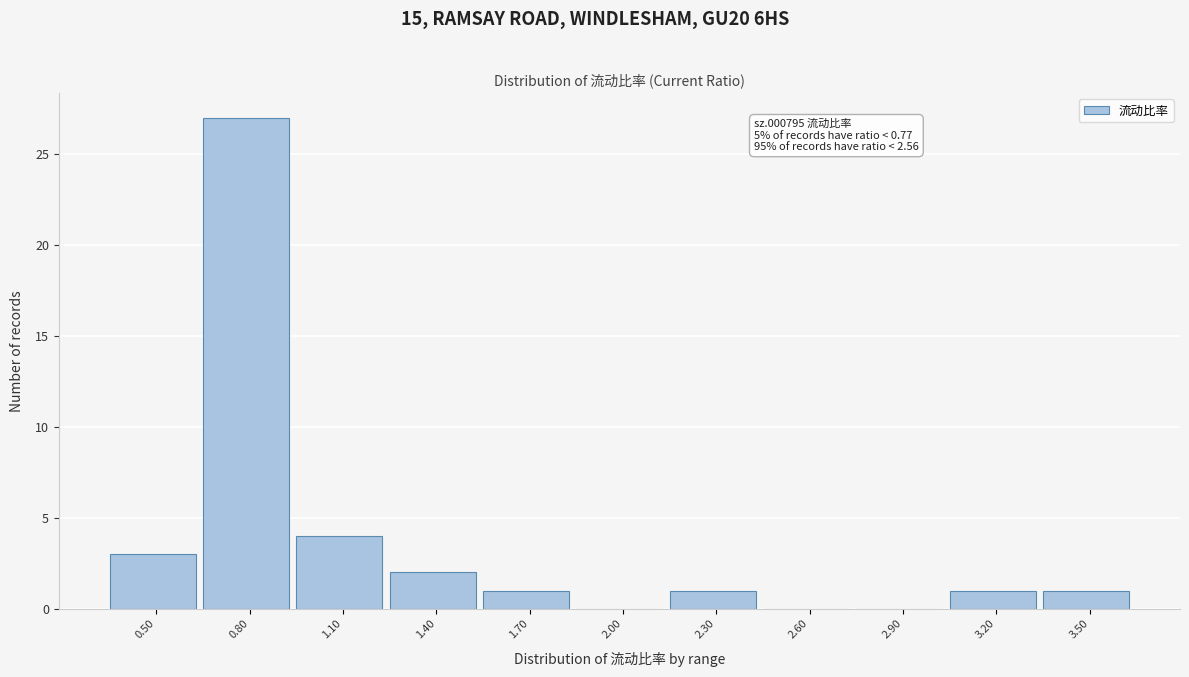

Reading right to left, transcribe all the data shown in this chart.

3.50=1	3.20=1	2.90=0	2.60=0	2.30=1	2.00=0	1.70=1	1.40=2	1.10=4	0.80=27	0.50=3